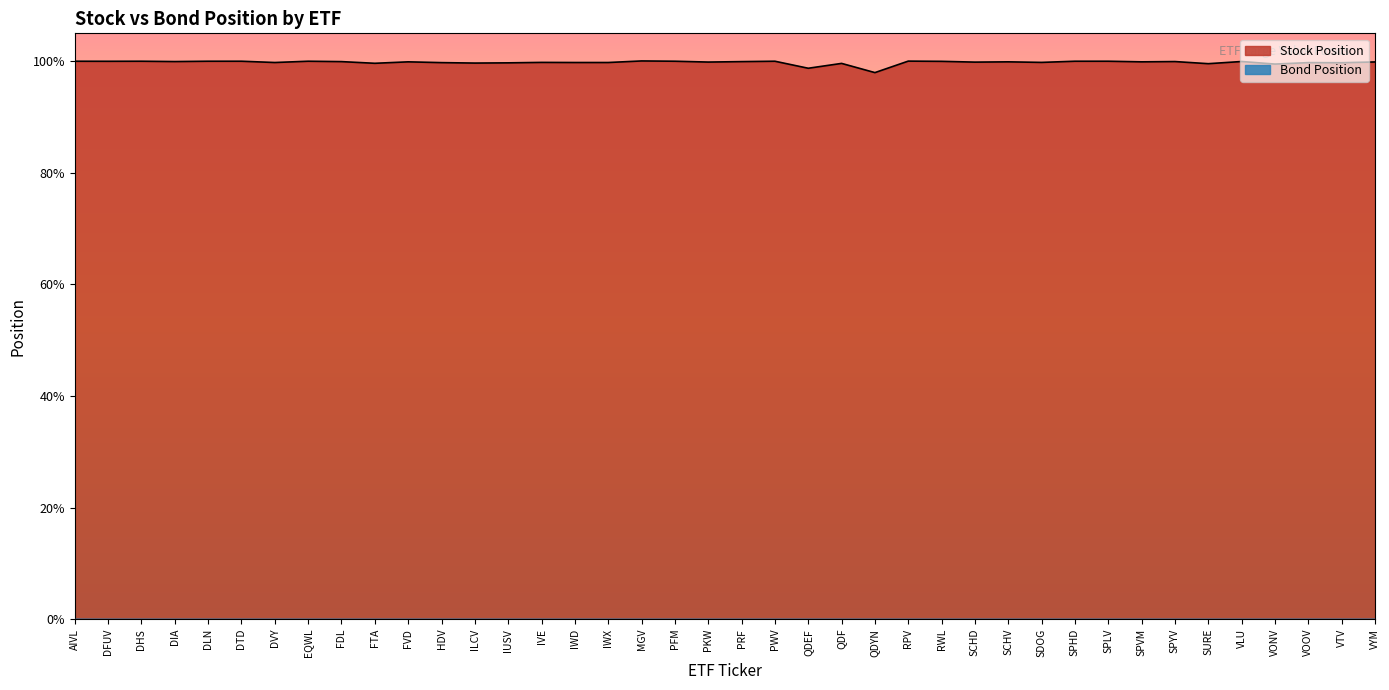

Does the chart have visible grid lines?

No